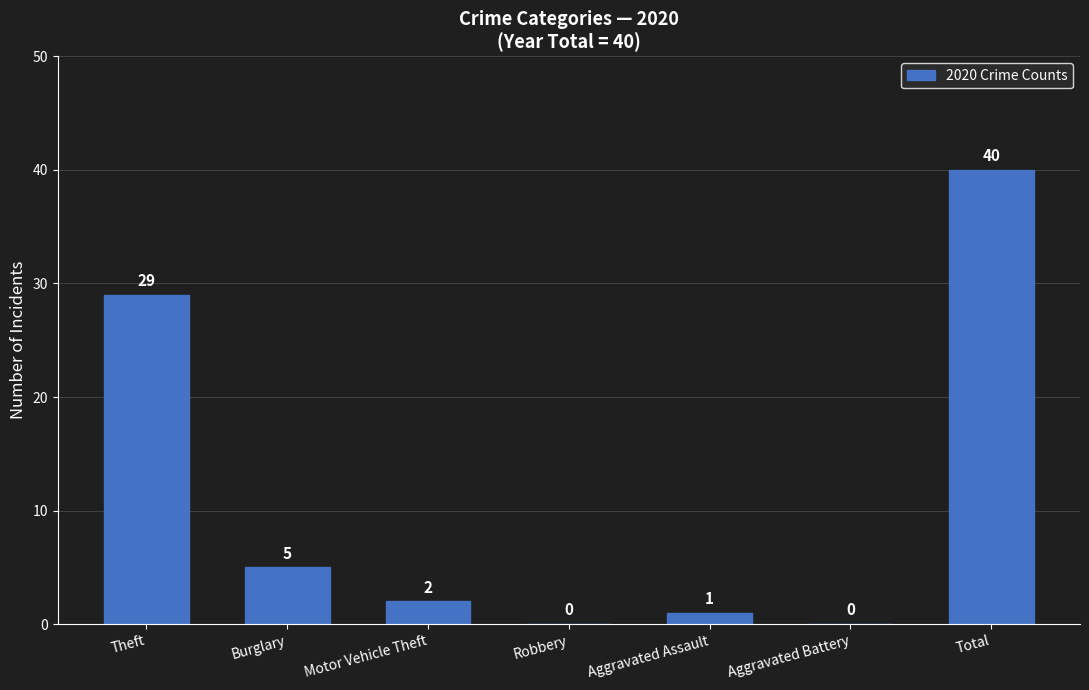

What is the greatest value displayed?

40